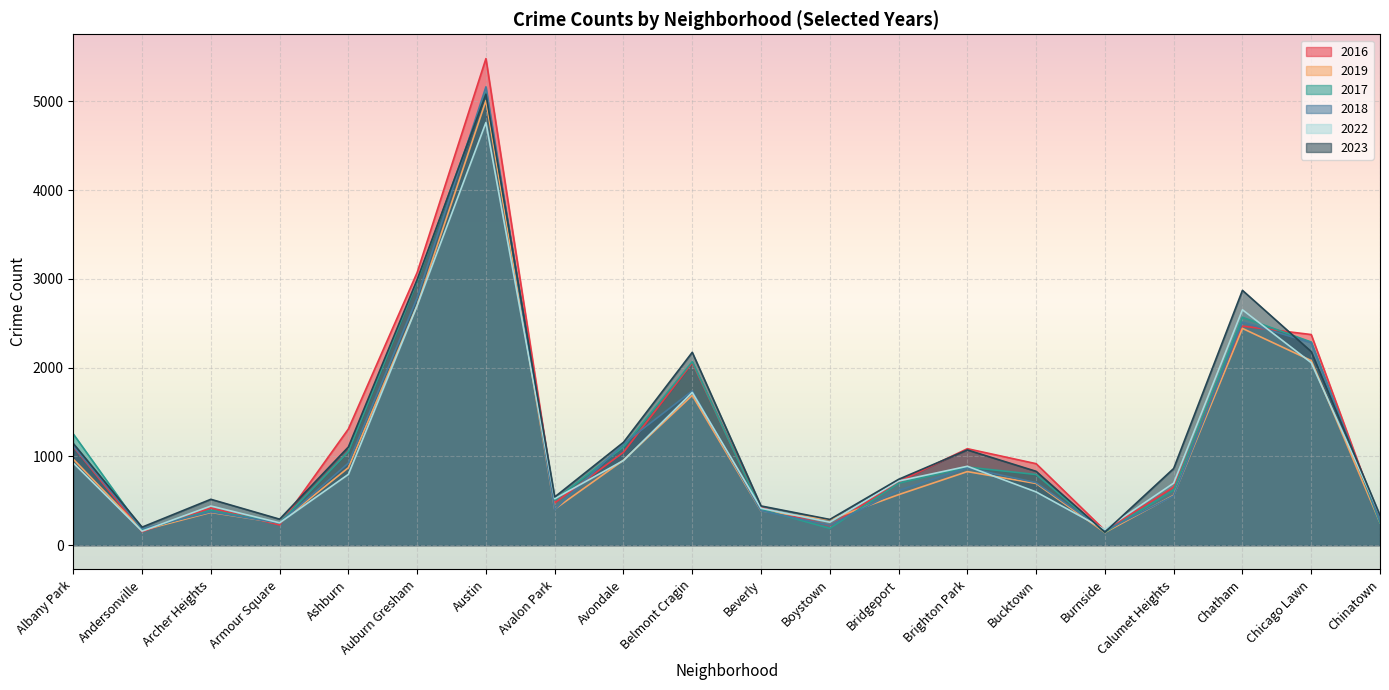

What is the approximate value of 2019 at Calumet Heights, to the nearest 100?

600